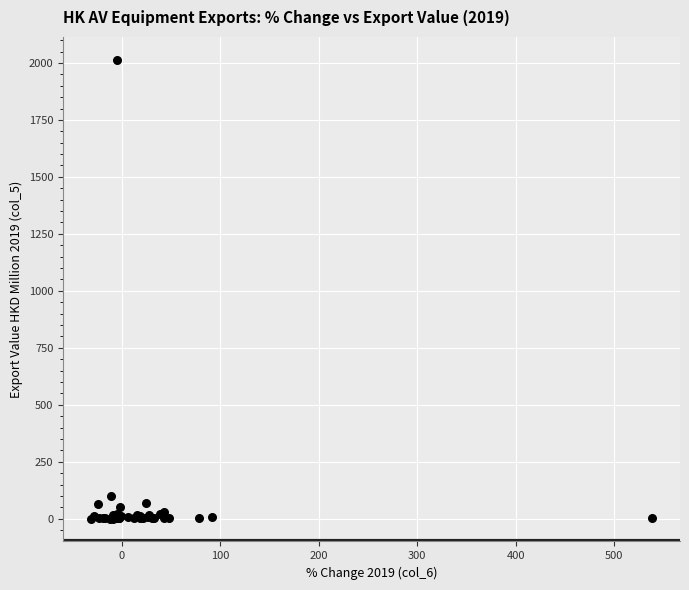

What Y value in the scatter plot is closest to 1007?

100.5